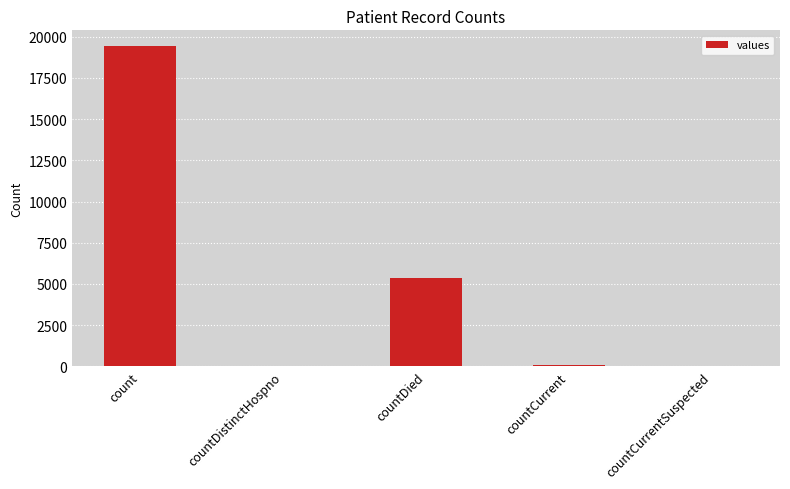

What is the approximate value at countDistinctHospno, to the nearest 50?

50